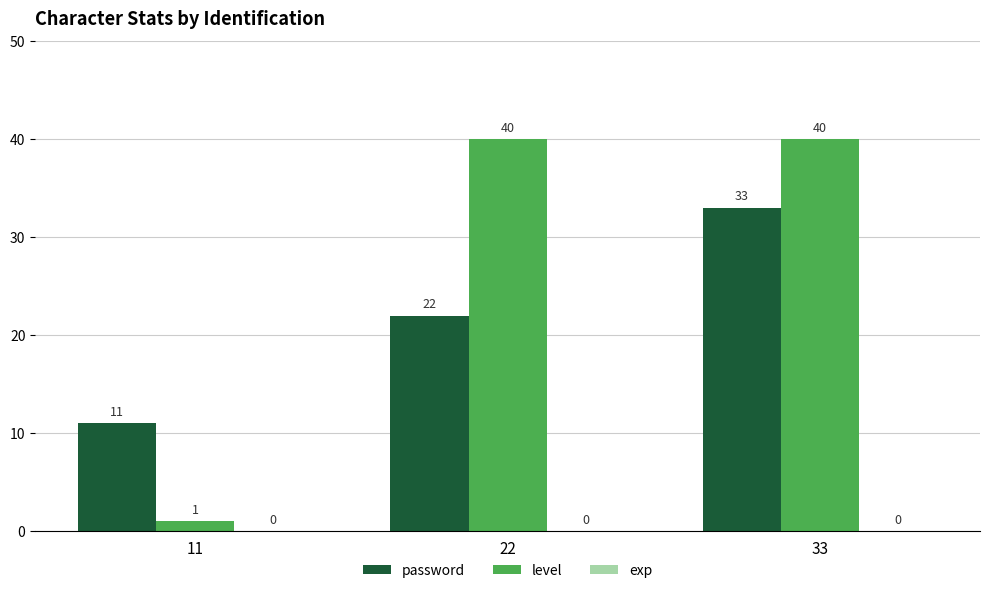

Which category has the lowest value across all series?

11